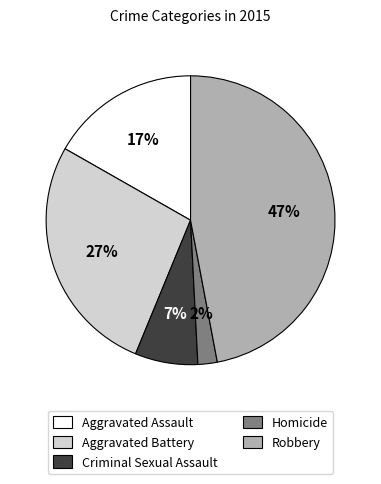

The Robbery slice represents 47% of the pie. True or false?

True